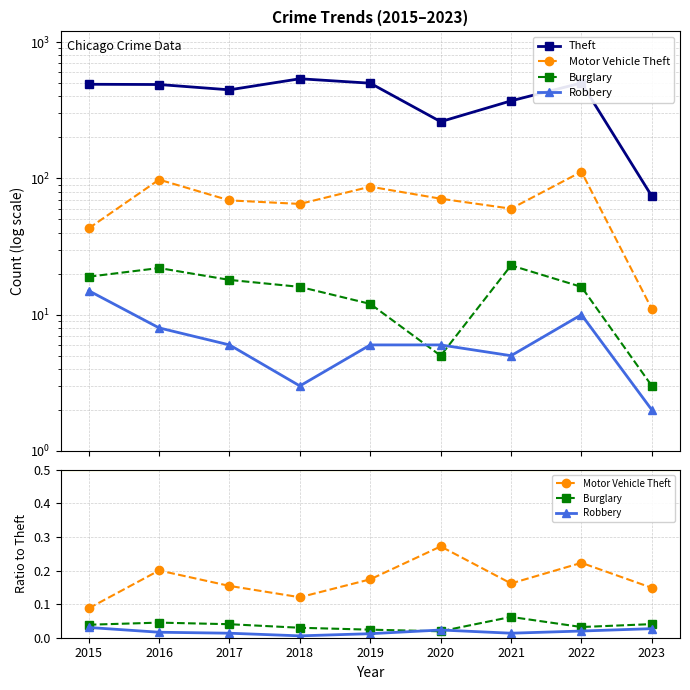

At which label is Motor Vehicle Theft closest to 0?

2015